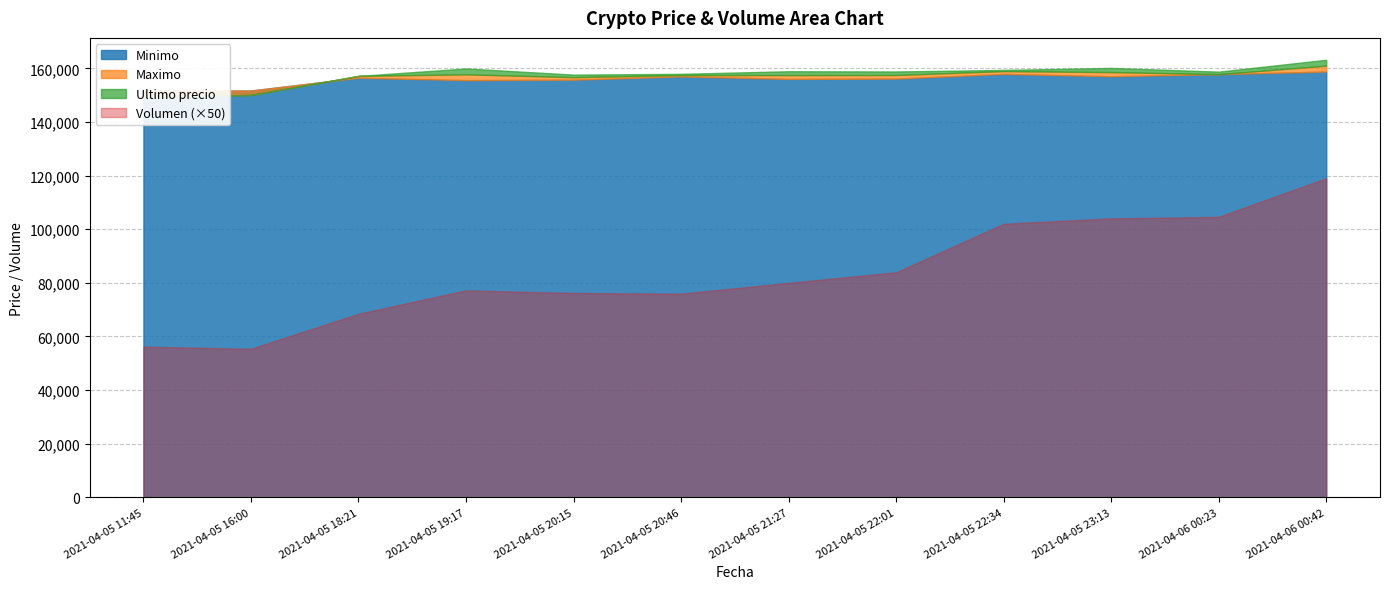

Where is the first local maximum for Volumen?

2021-04-05 19:17